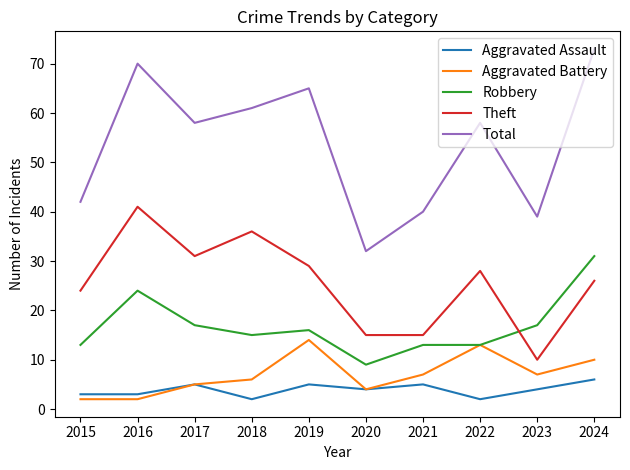

True or false: Total and Aggravated Assault intersect in this chart.

False